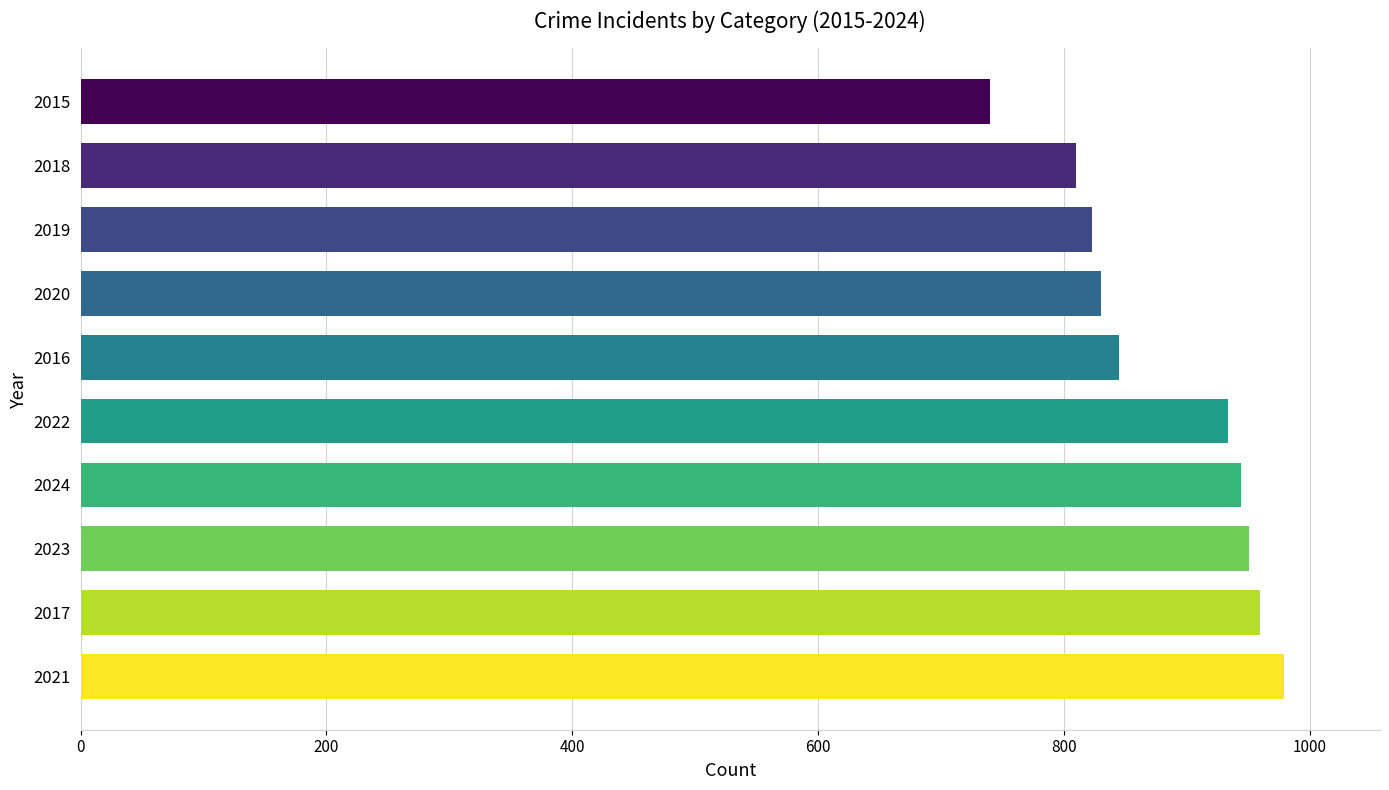

True or false: the data shows 1193 at 2018.

False